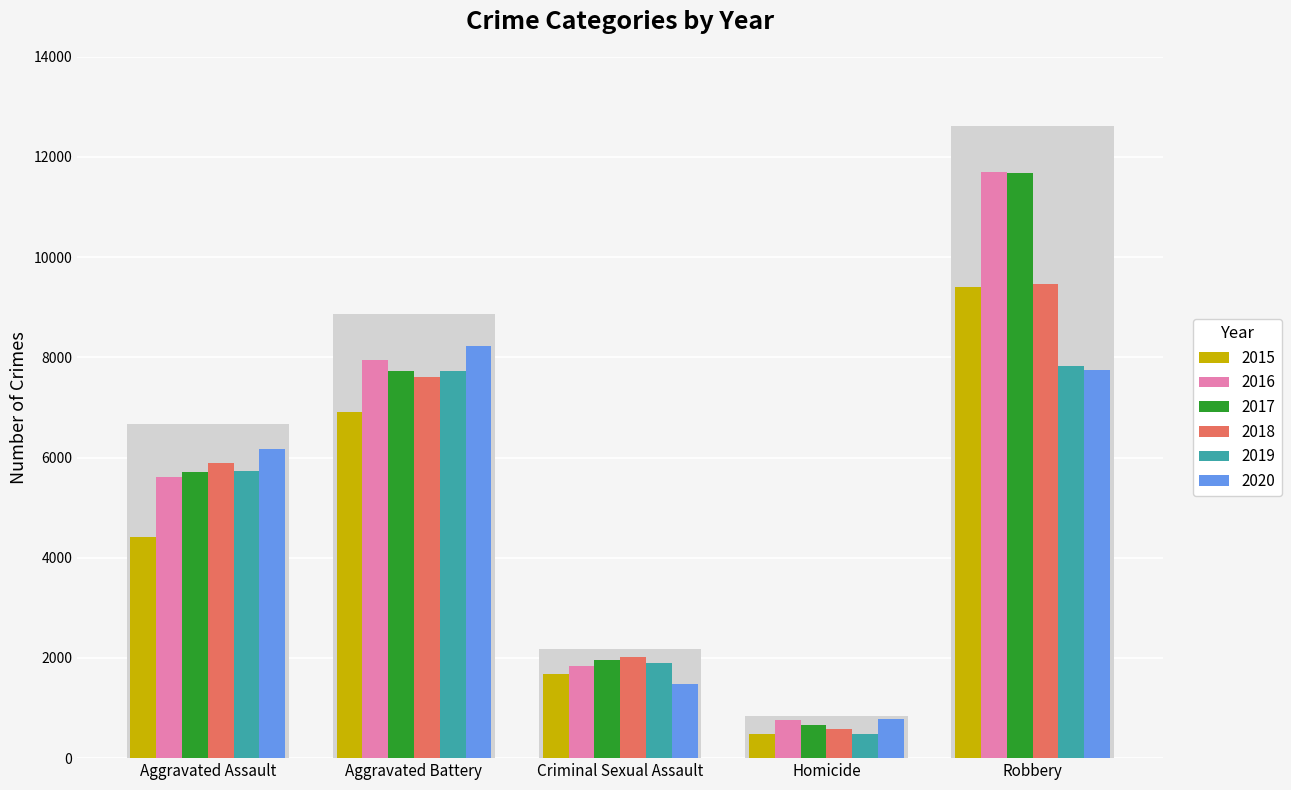

How many values in the 2019 series are below 5735?

2